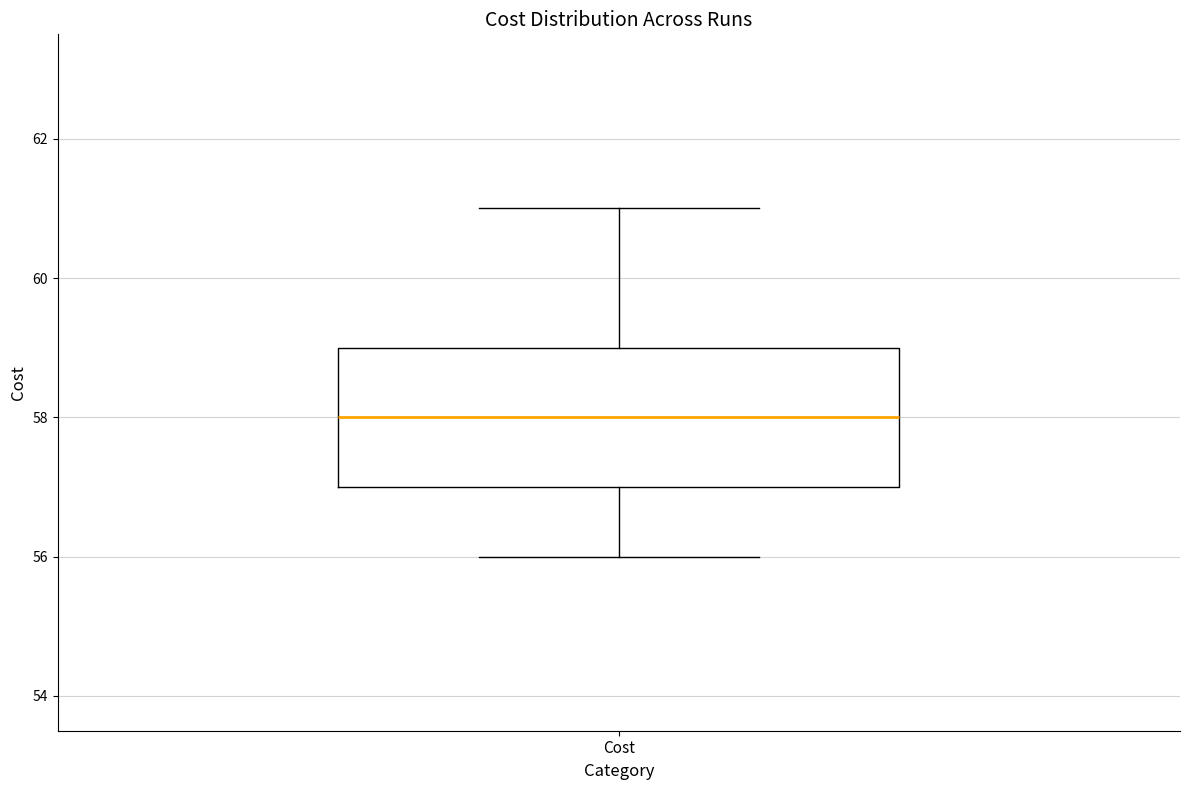

Transcribe this box plot: give where the median line is, the range the box spans, and where the two whiskers end, as read against the y-axis. The values are not printed on the chart, so give them approximately, as read against the axis.

median 58, box 57 to 59, whiskers 56 to 61